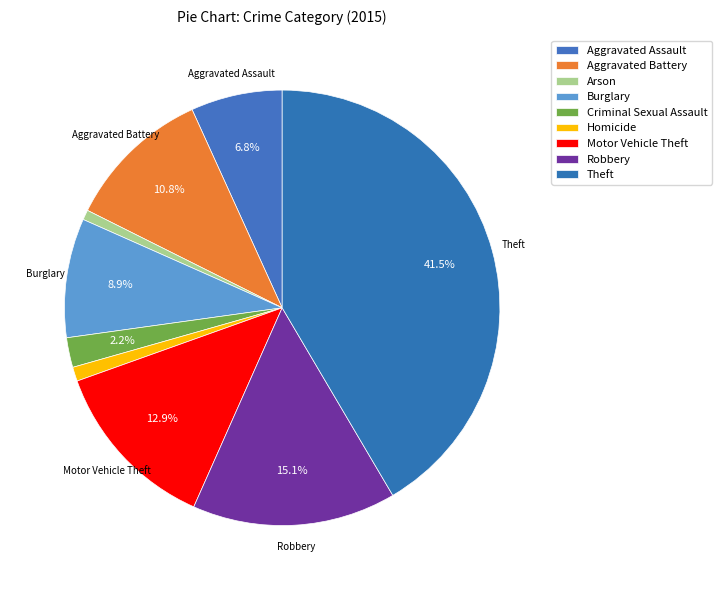

Does any single category account for the majority?

No